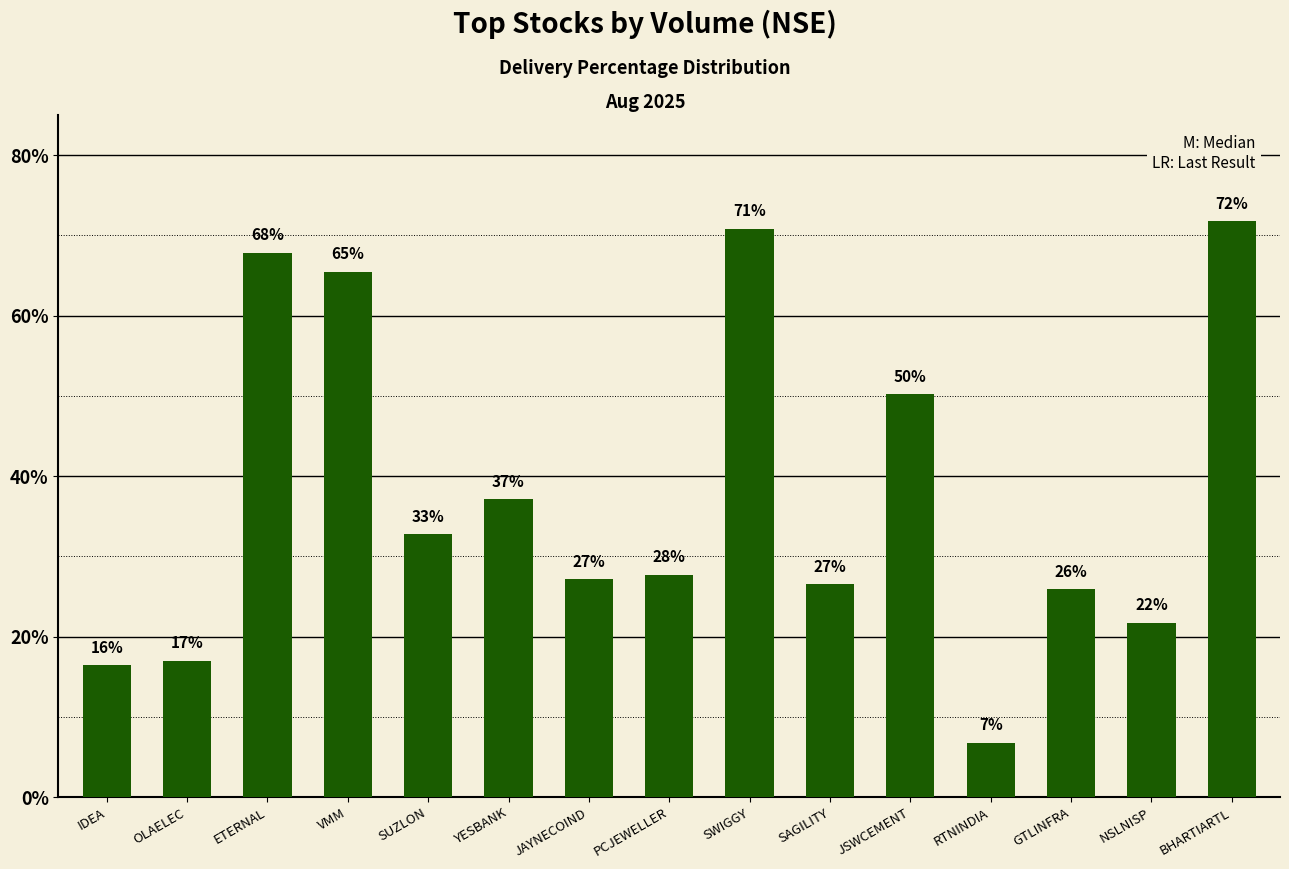

True or false: the data shows 50.2 at JSWCEMENT.

True